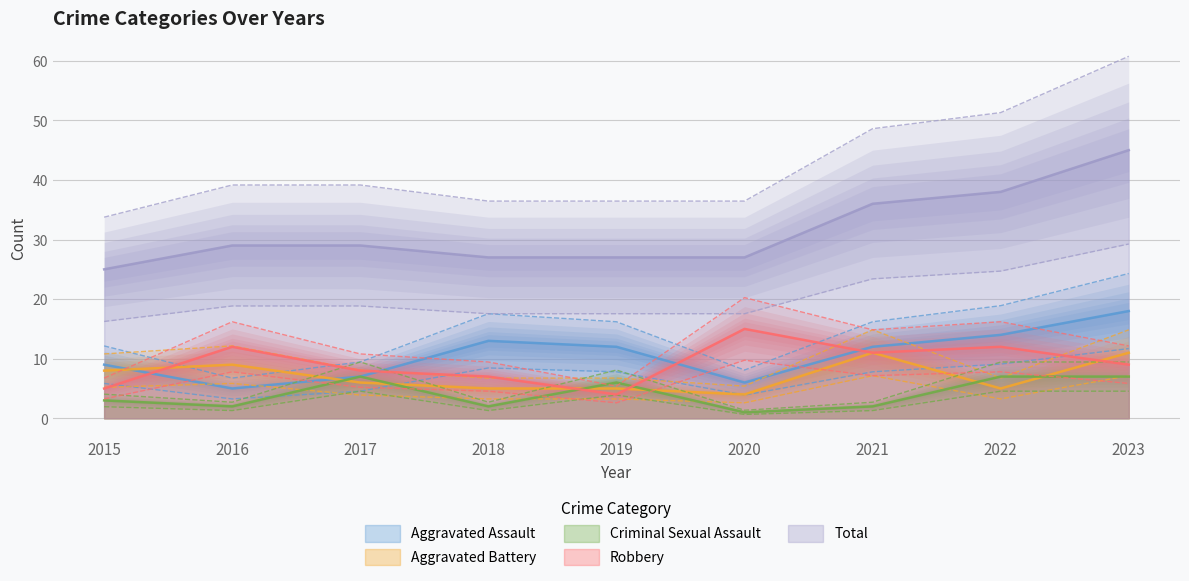

True or false: Aggravated Assault and Total cross at least once.

False